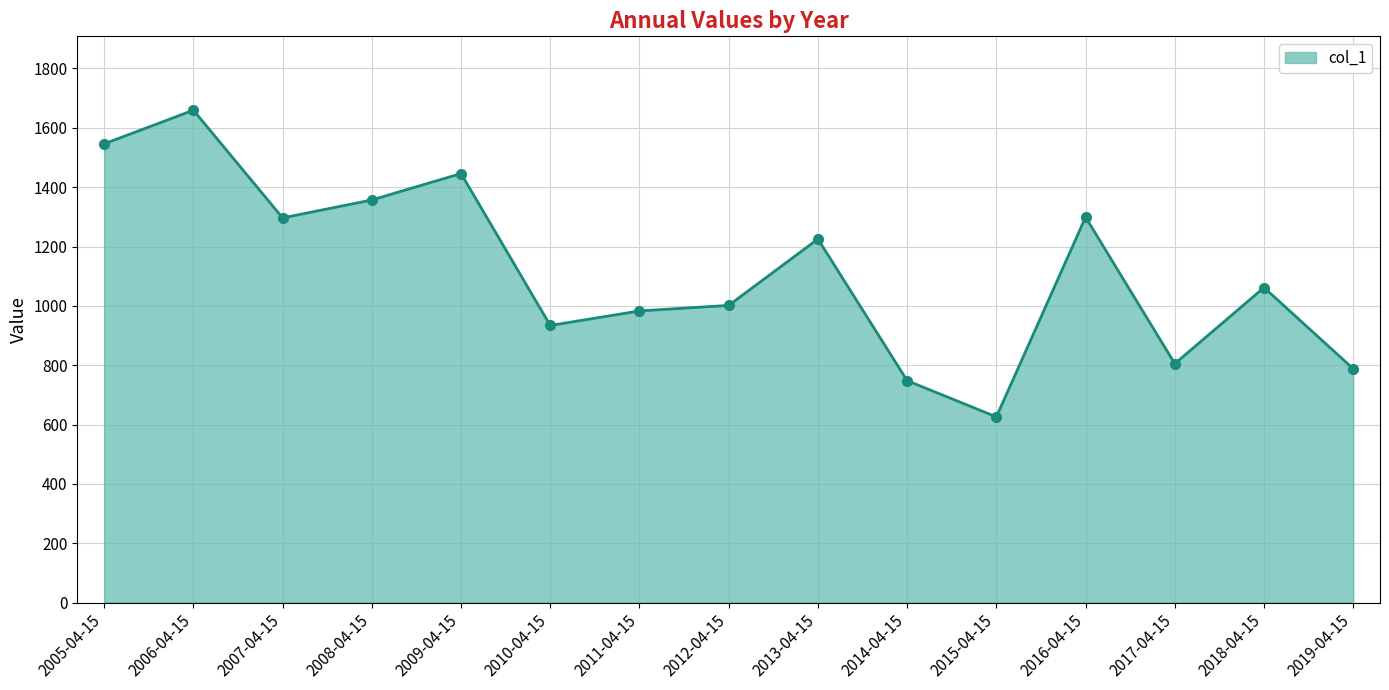

Where does the data first go above 1061?

2005-04-15